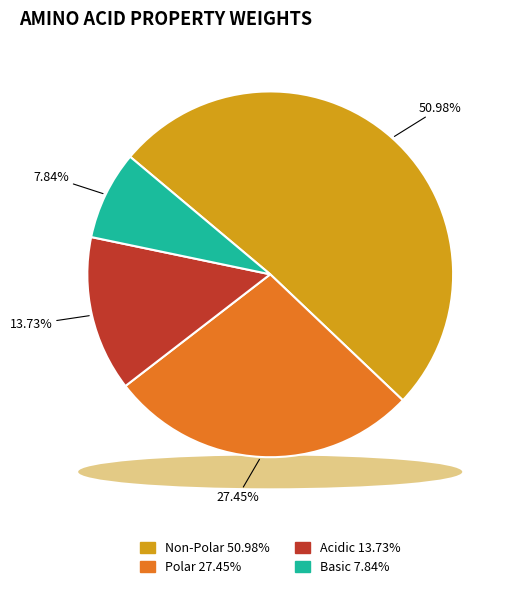

To the nearest percent, what percentage of the pie is polar?

27%